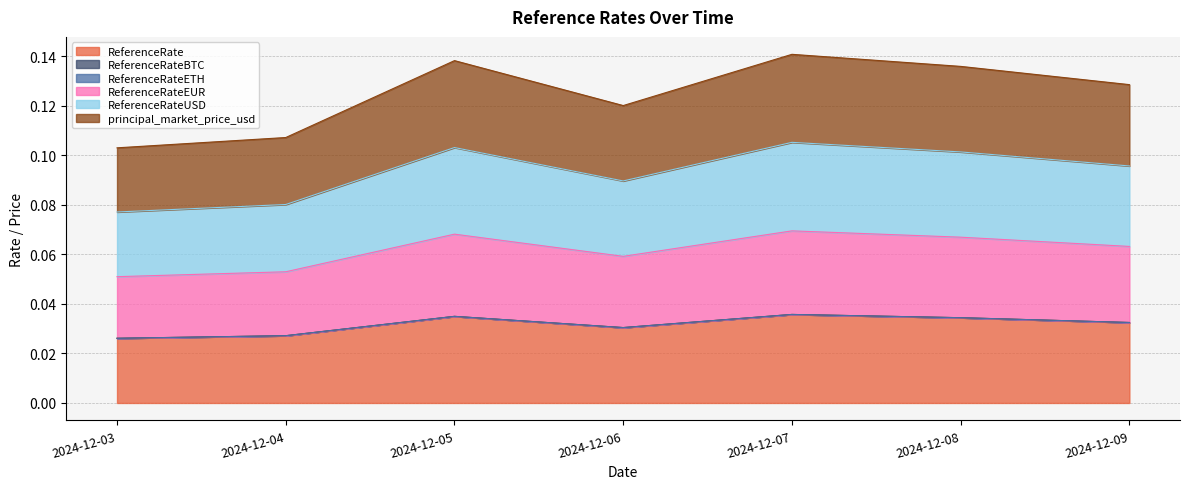

Rank the categories by ReferenceRateEUR value from lowest to highest.

2024-12-03, 2024-12-04, 2024-12-06, 2024-12-09, 2024-12-08, 2024-12-05, 2024-12-07